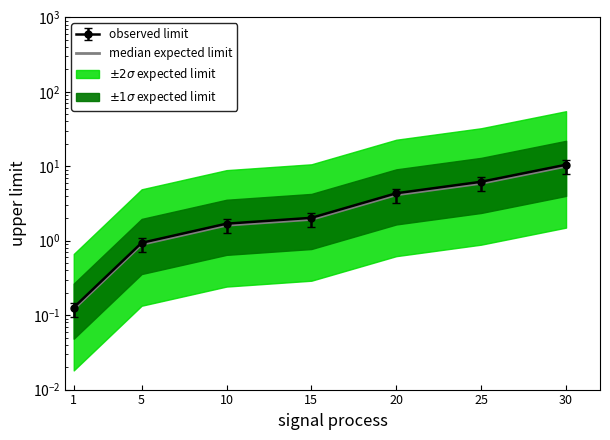

What is the maximum value shown in the chart?

10.0